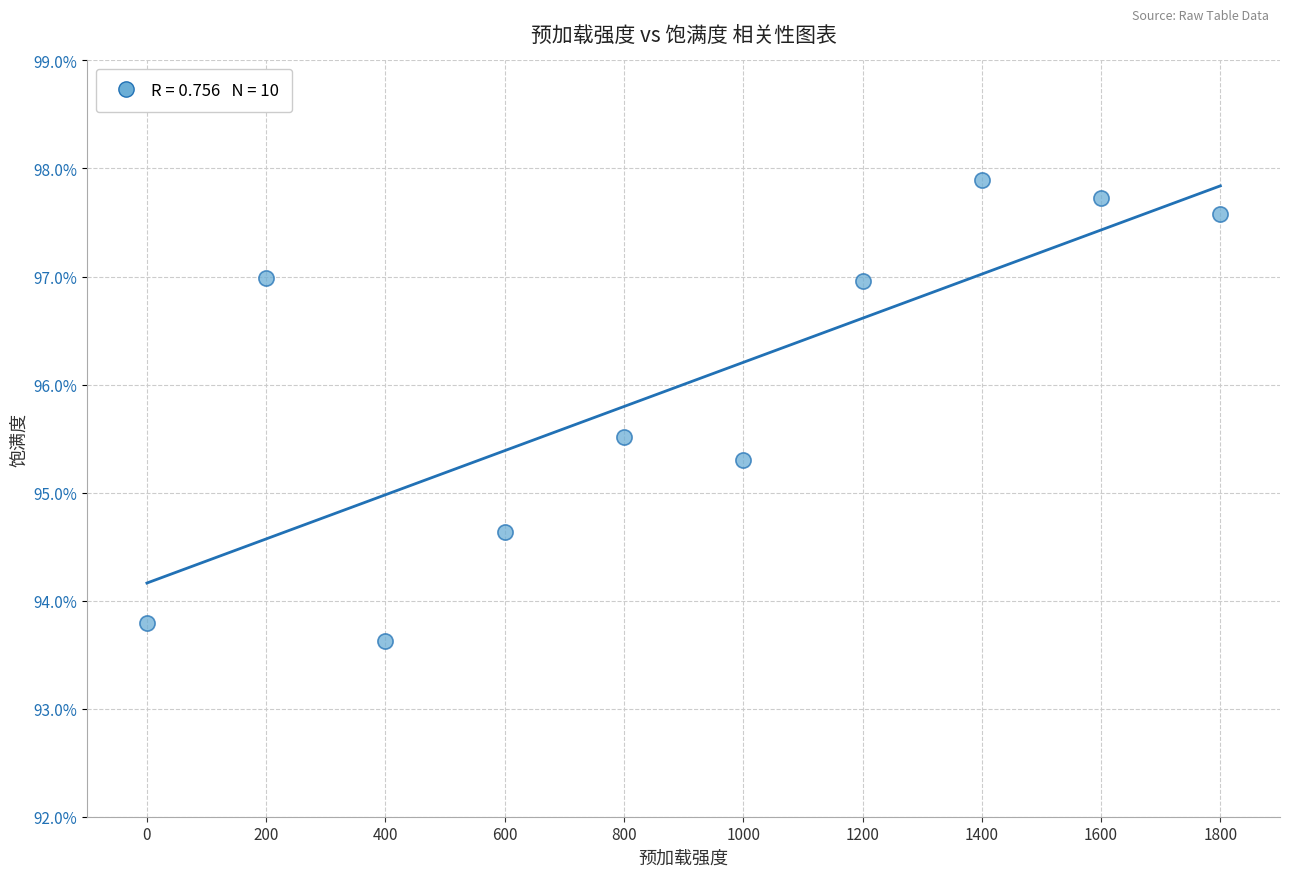

What is the range of X values (max minus min)?

1800.0